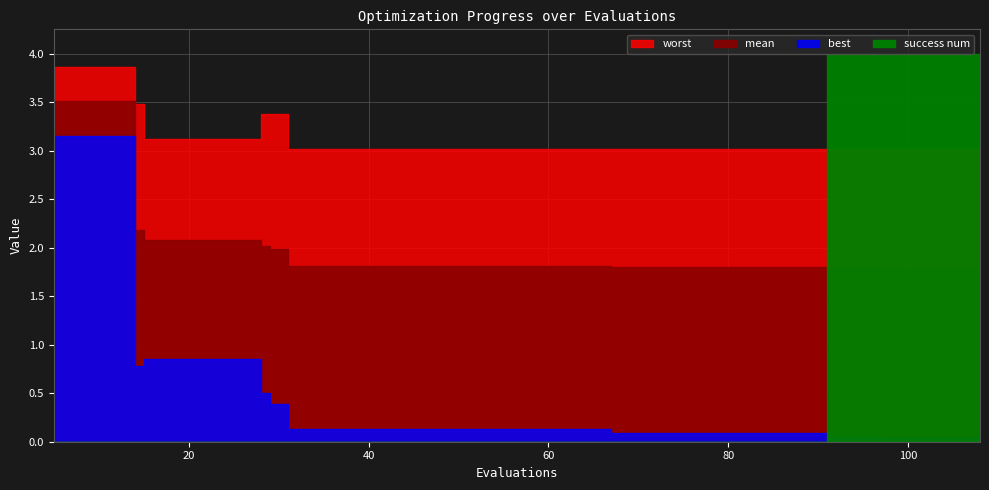

Count the number of categories in the chart.

32